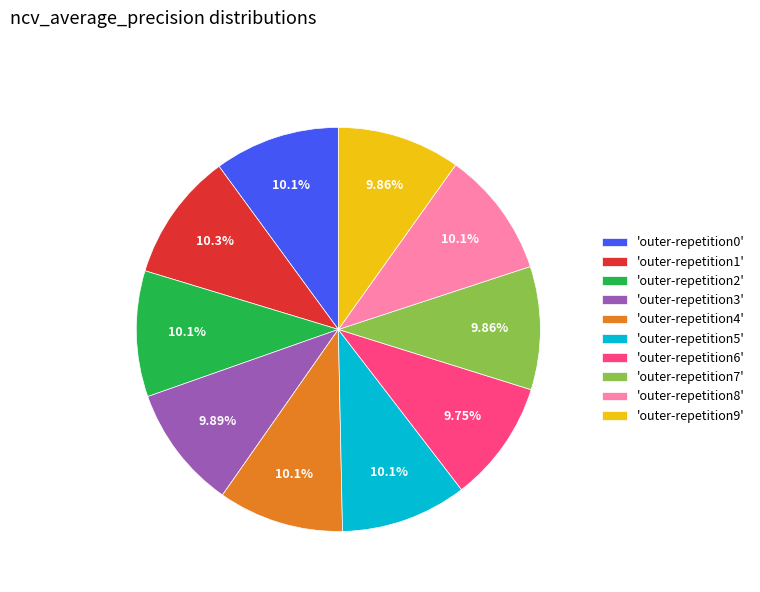

Does any single category account for the majority?

No